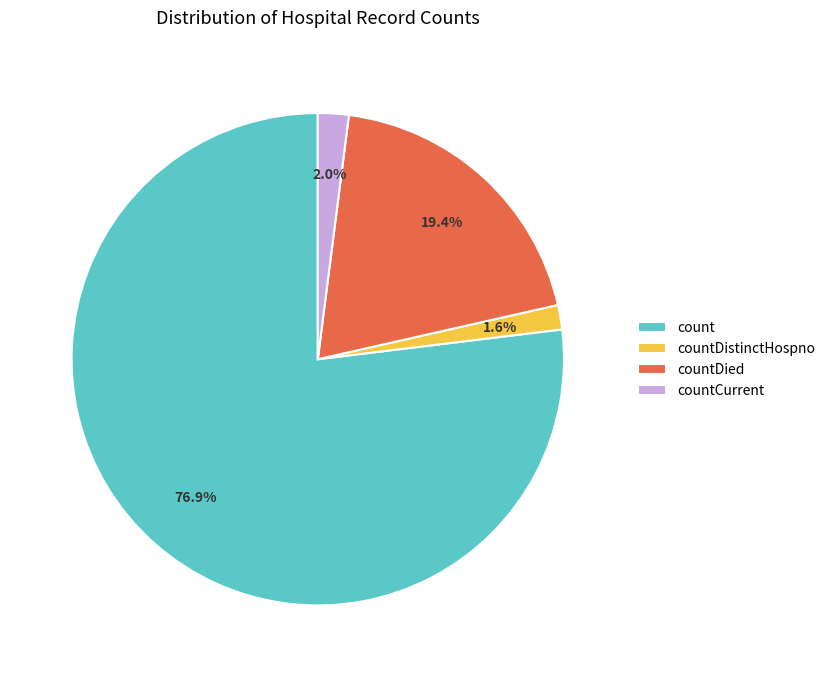

What is the ratio of the value at countDied to the value at countDistinctHospno?

12.1